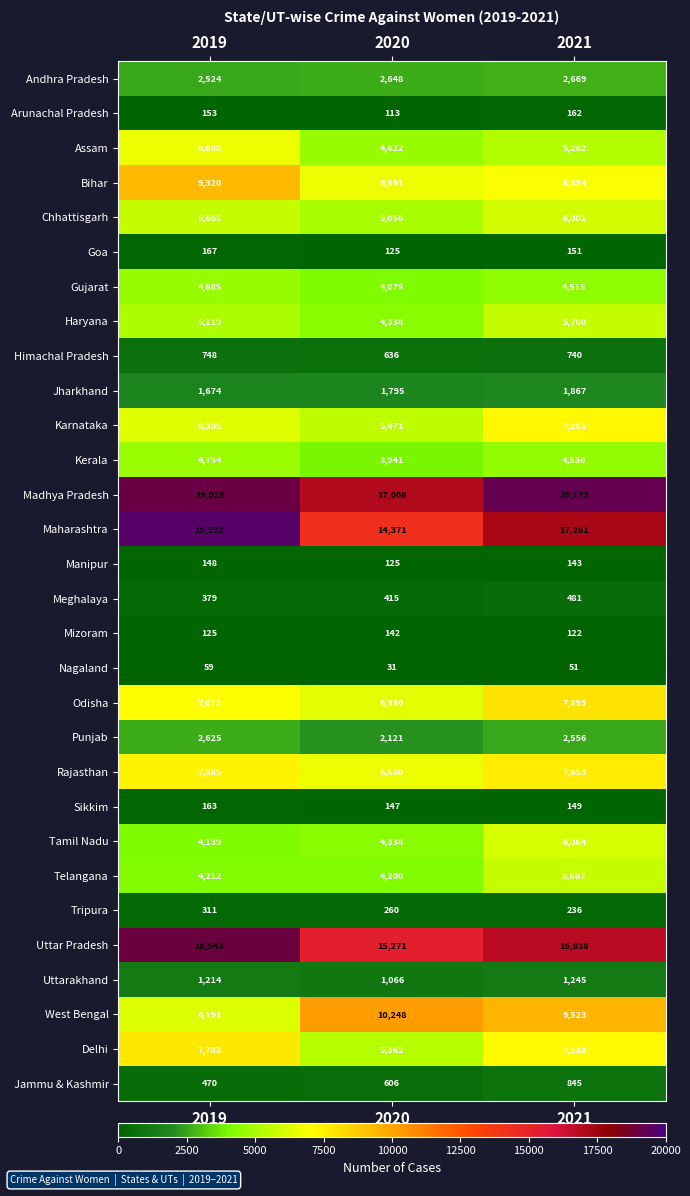

What is the difference between the highest and lowest values at 2021?

19122